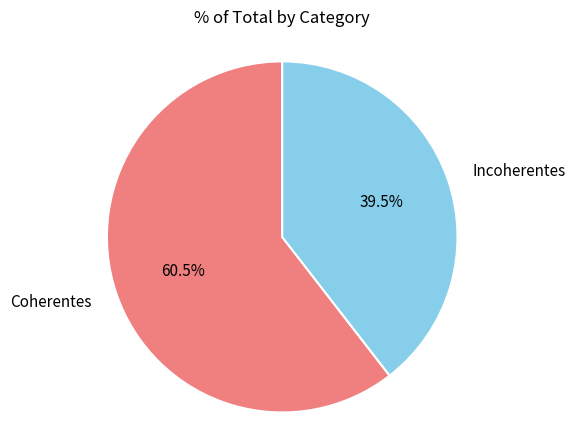

Does any single category account for the majority?

Yes